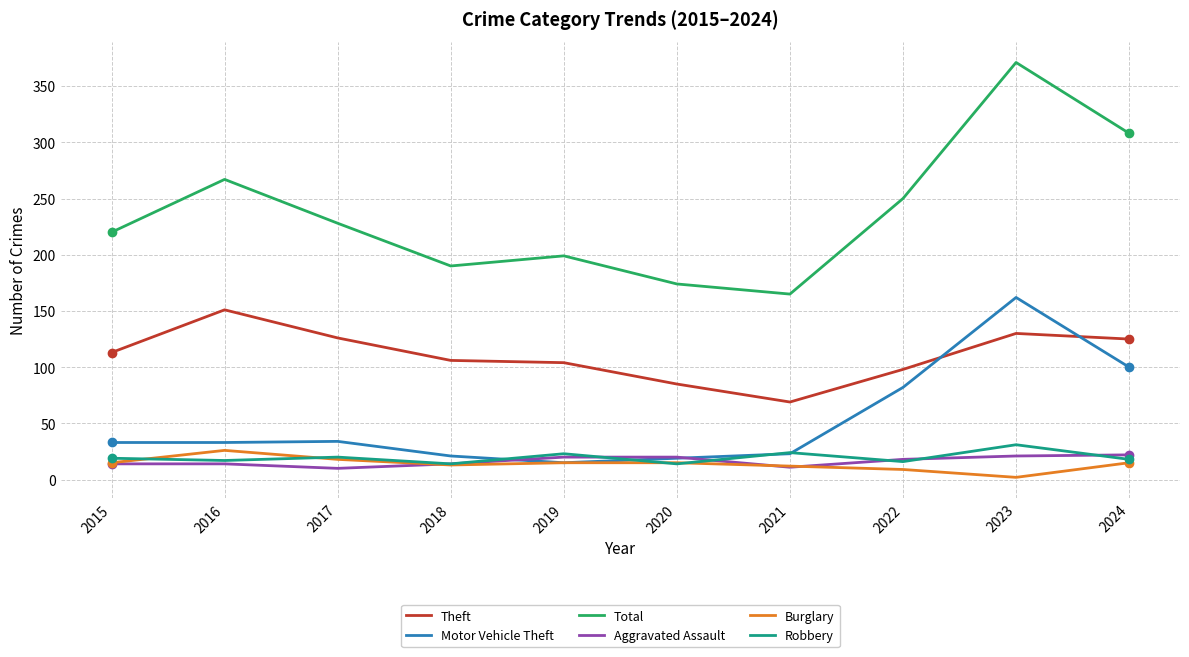

True or false: Motor Vehicle Theft has a value of 33 at 2015.

True